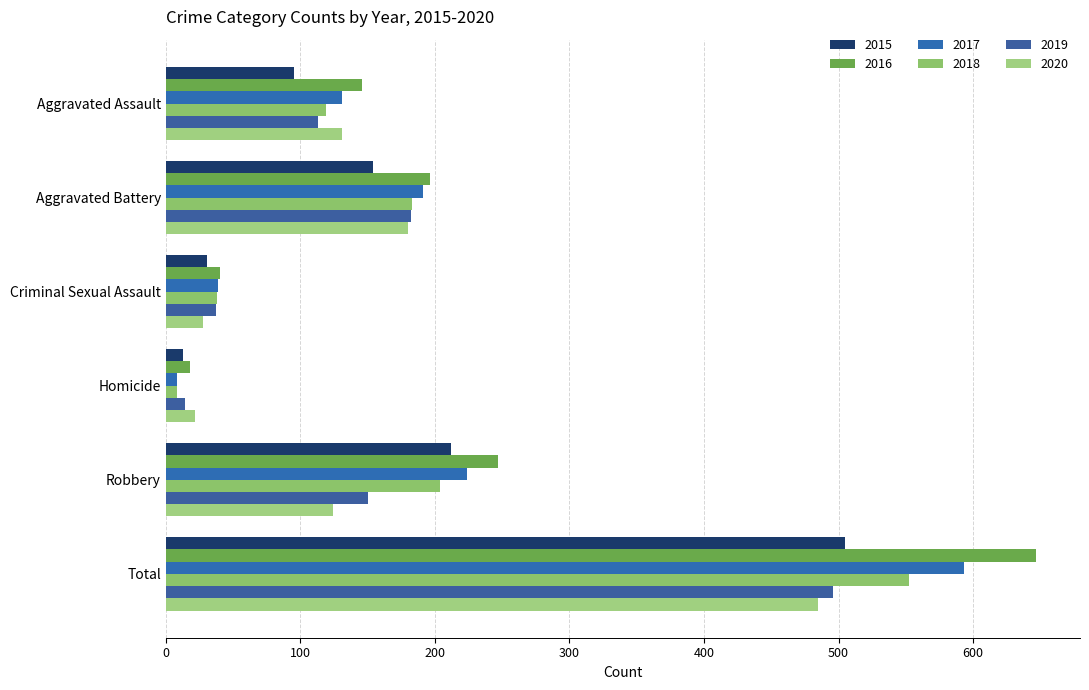

Reading left to right, transcribe all the data shown in this chart.

2015: Aggravated Assault=95	Aggravated Battery=154	Criminal Sexual Assault=31	Homicide=13	Robbery=212	Total=505
2016: Aggravated Assault=146	Aggravated Battery=196	Criminal Sexual Assault=40	Homicide=18	Robbery=247	Total=647
2017: Aggravated Assault=131	Aggravated Battery=191	Criminal Sexual Assault=39	Homicide=8	Robbery=224	Total=593
2018: Aggravated Assault=119	Aggravated Battery=183	Criminal Sexual Assault=38	Homicide=8	Robbery=204	Total=552
2019: Aggravated Assault=113	Aggravated Battery=182	Criminal Sexual Assault=37	Homicide=14	Robbery=150	Total=496
2020: Aggravated Assault=131	Aggravated Battery=180	Criminal Sexual Assault=28	Homicide=22	Robbery=124	Total=485